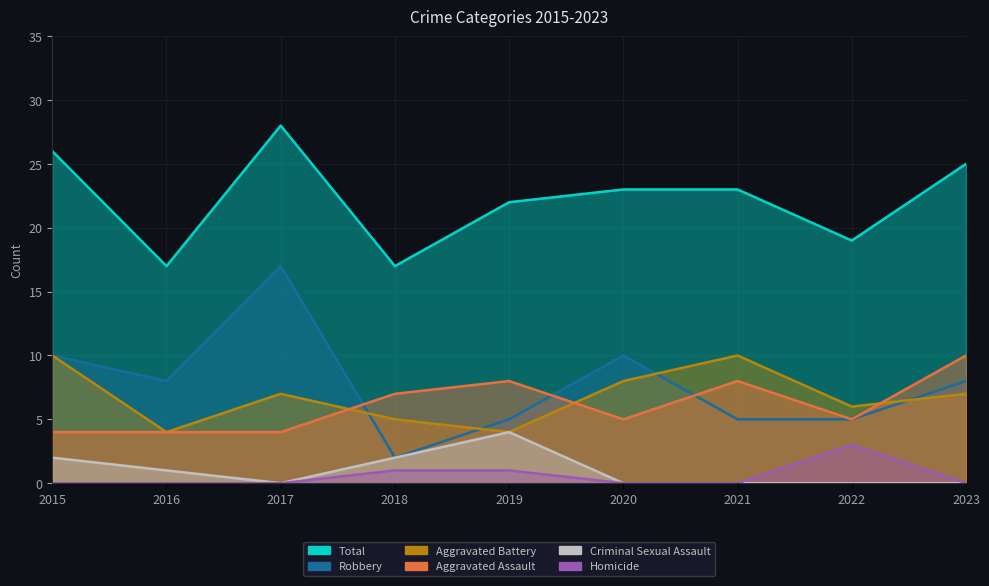

Between 2019 and 2023, which series saw the biggest shift?

Criminal Sexual Assault